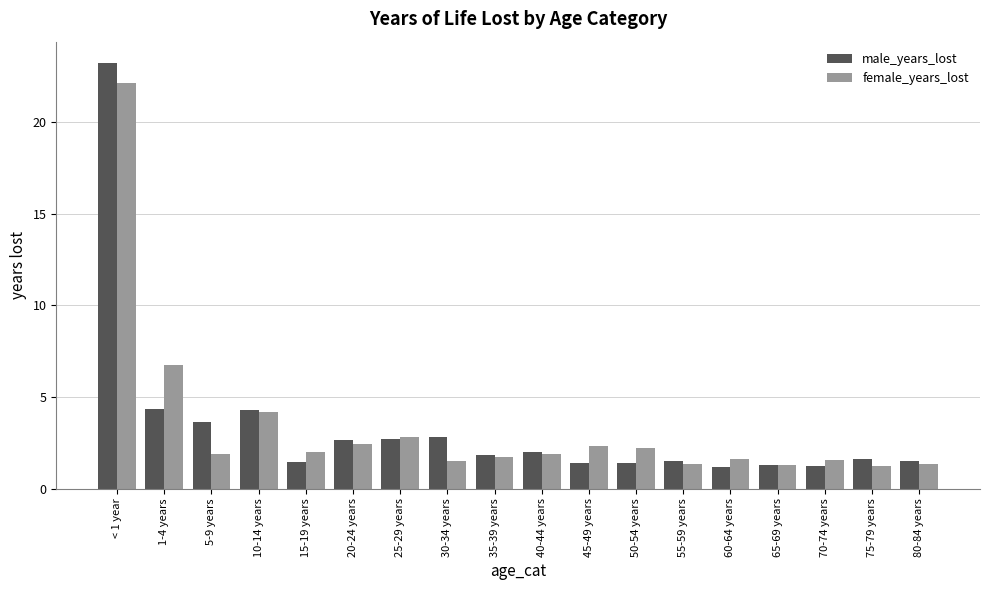

What are all the series names shown in the legend?

male_years_lost, female_years_lost